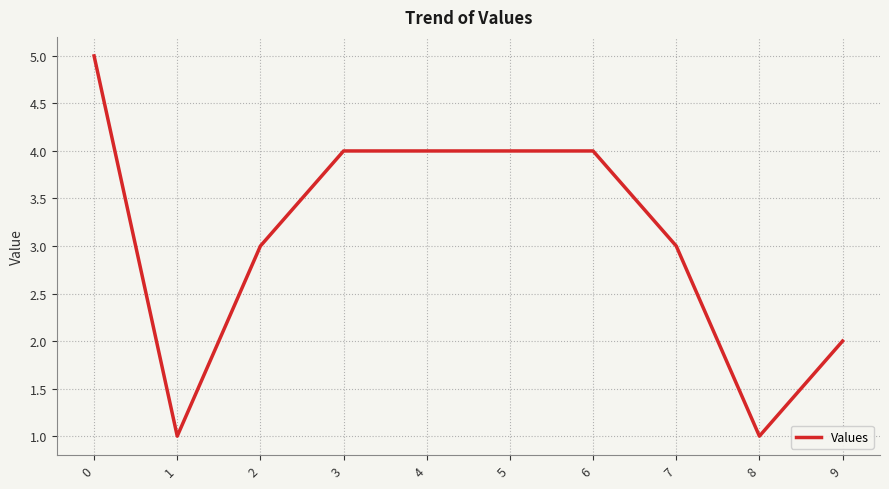

What is the minimum value shown in the chart?

1